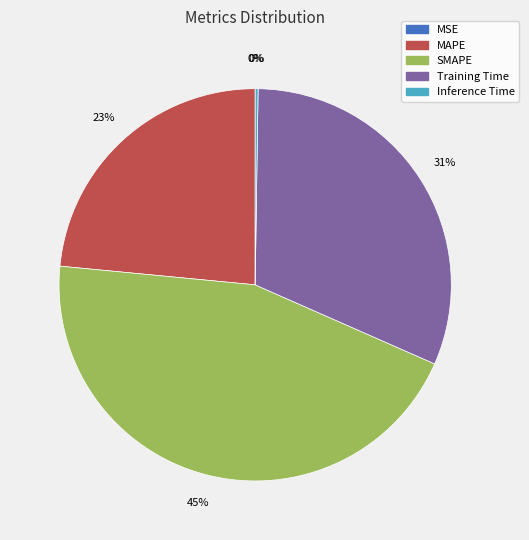

To the nearest percent, what percentage of the pie is Training Time?

31%